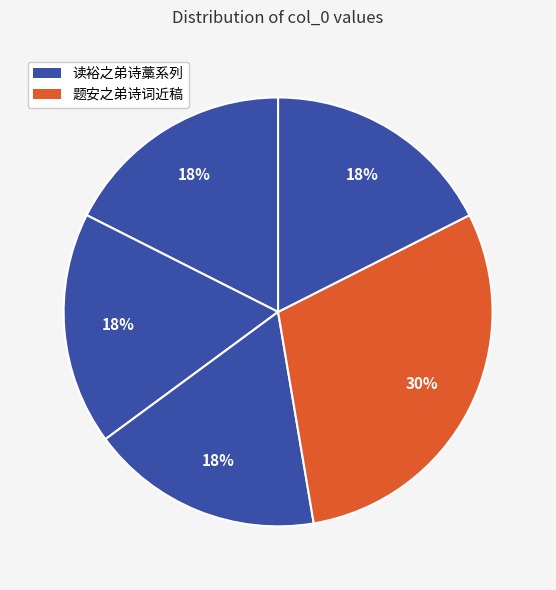

Count the number of slices in the pie.

5